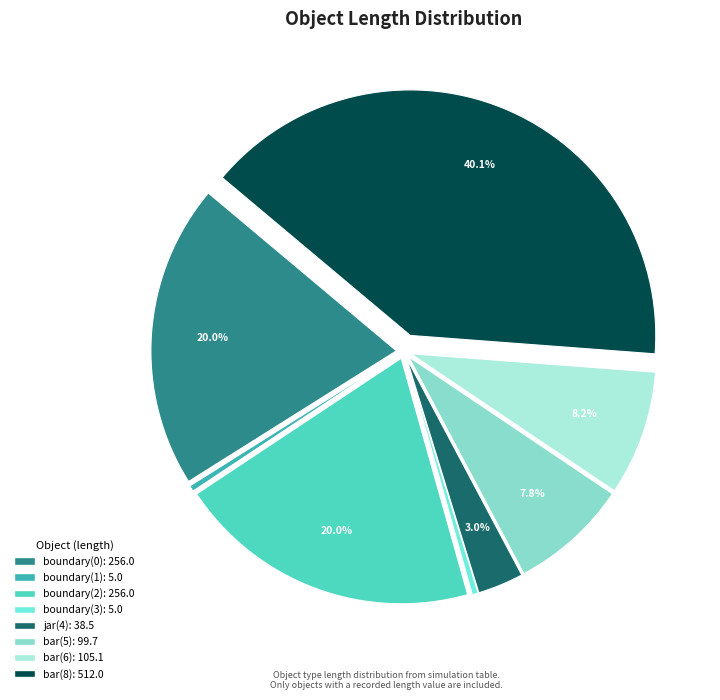

Is there any slice that represents more than half of the pie?

No